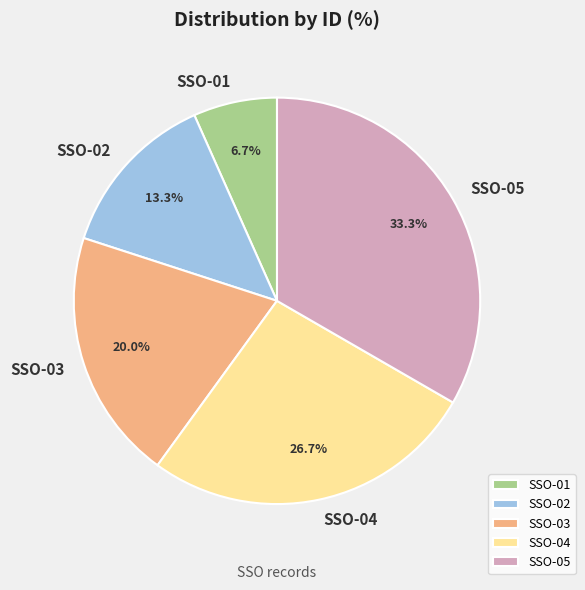

To the nearest percent, what percentage of the pie is SSO-03?

20%